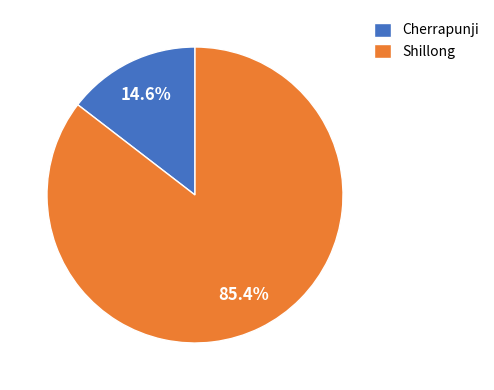

Which category has the biggest portion of the pie?

Shillong